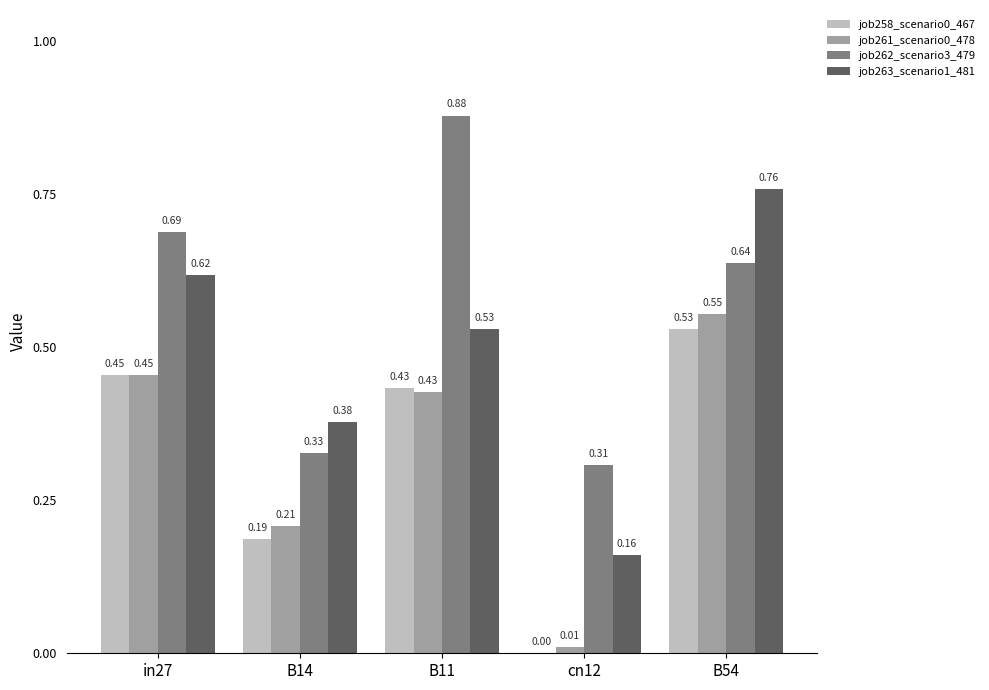

What is the total value across all series at B11?

2.3